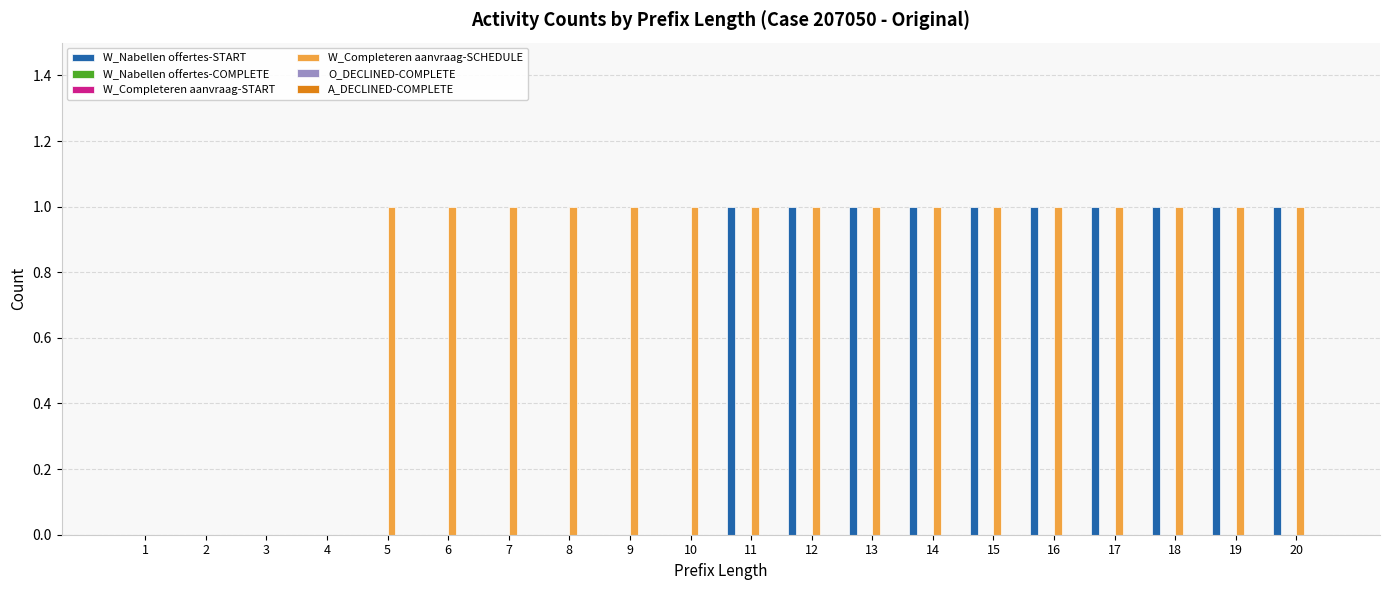

Which category has the highest value across all series?

11